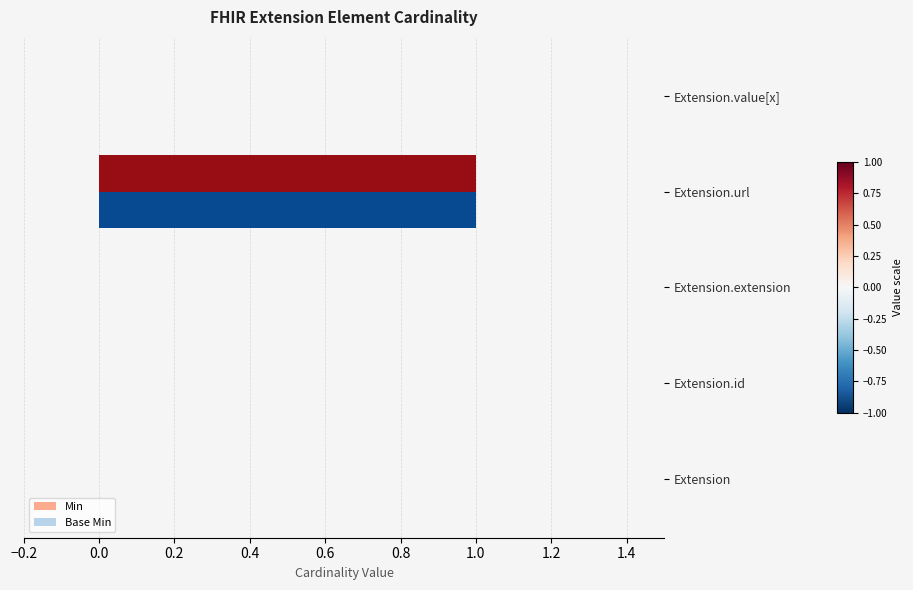

What is the sum of all Min values?

1